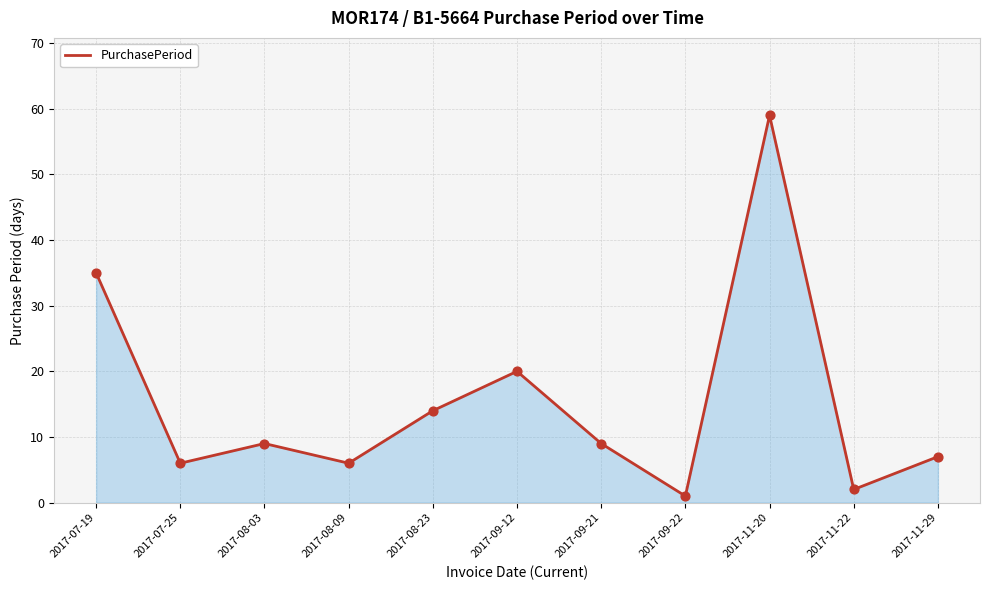

Between 2017-11-29 and 2017-11-22, which is larger?

2017-11-29